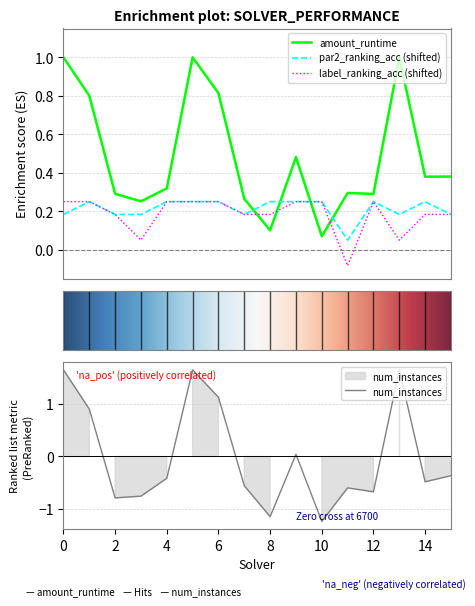

What is the approximate value of par2_ranking_acc at 3?

0.2